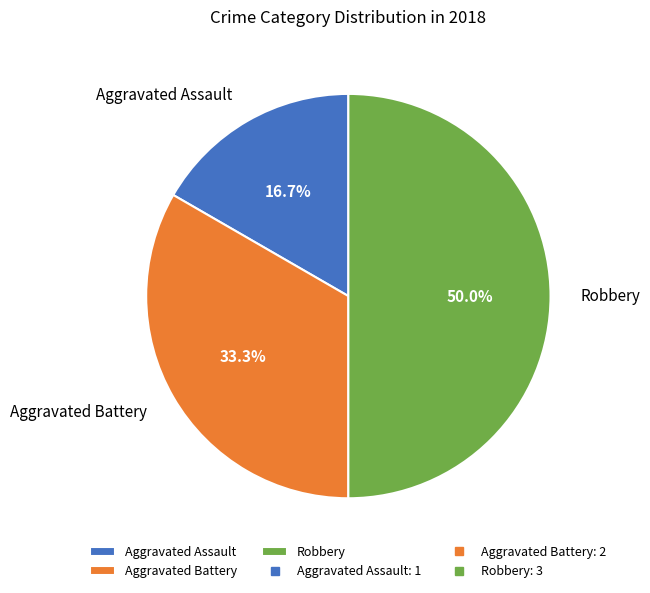

True or false: Aggravated Battery accounts for 26% of the total.

False